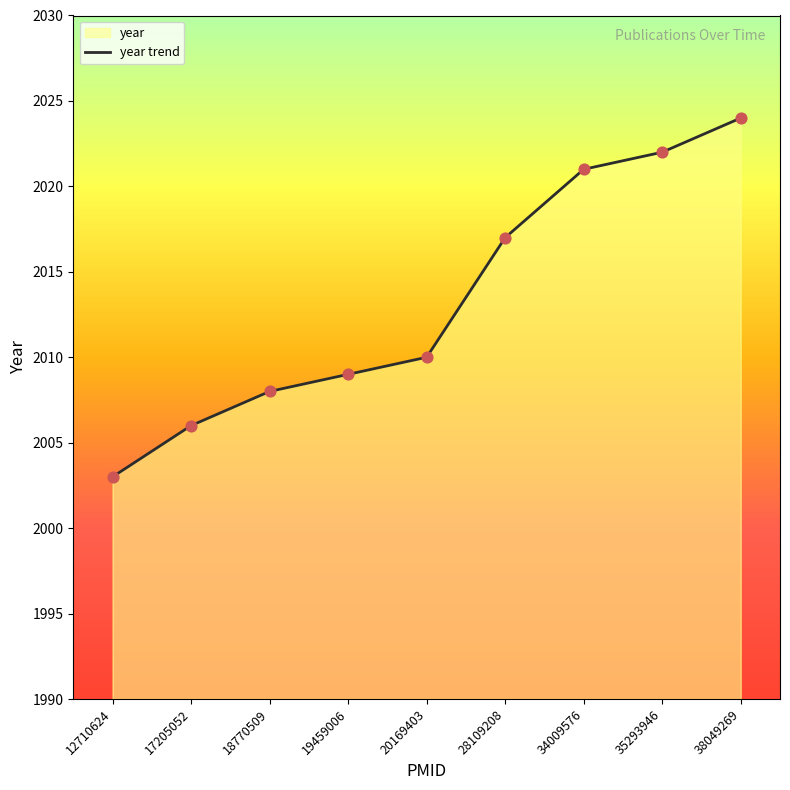

What is the ratio of the value at 20169403 to the value at 34009576?

1.0